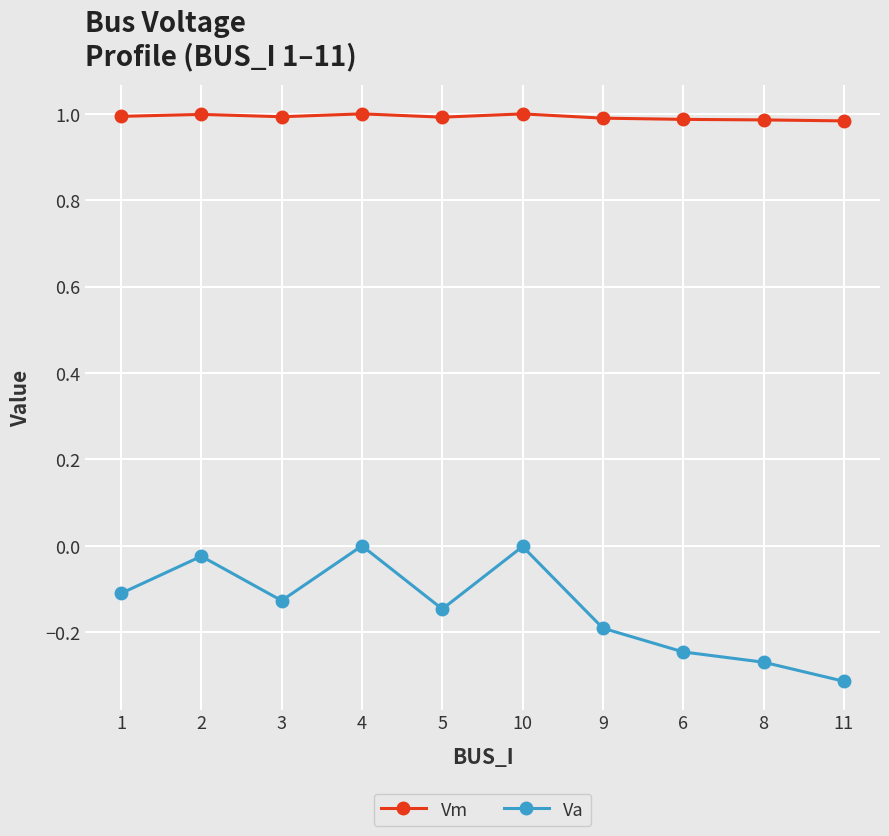

Where is the first local maximum for Va?

2